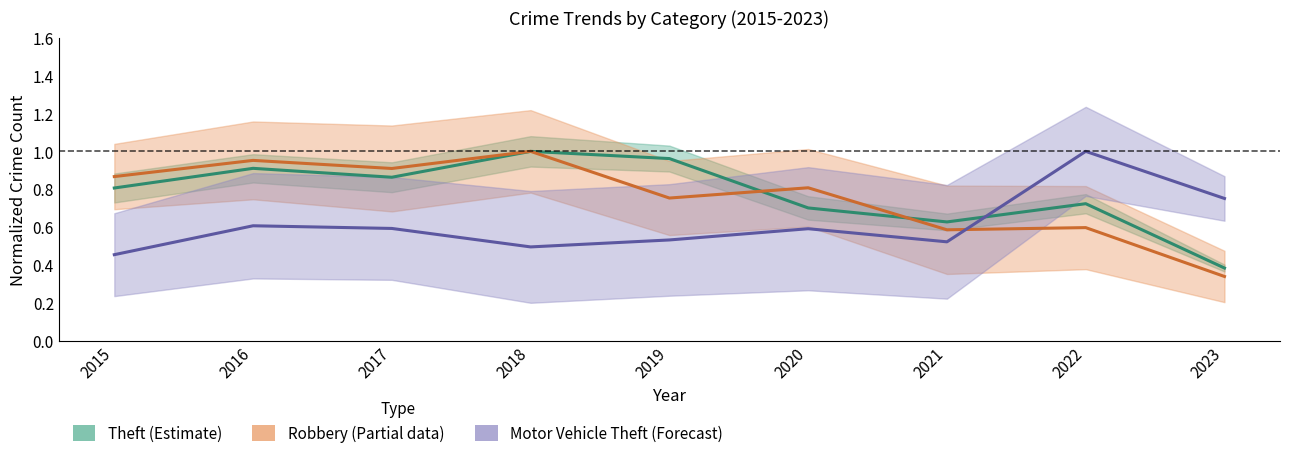

What are all the series names shown in the legend?

Theft (Estimate), Robbery (Partial), Motor Vehicle Theft (Forecast)